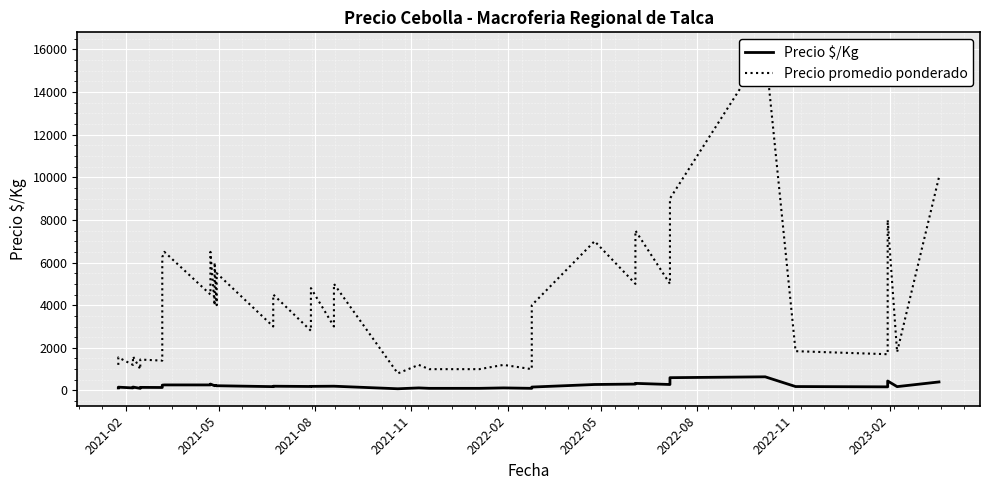

True or false: Precio $/Kg and Precio promedio ponderado cross at least once.

False